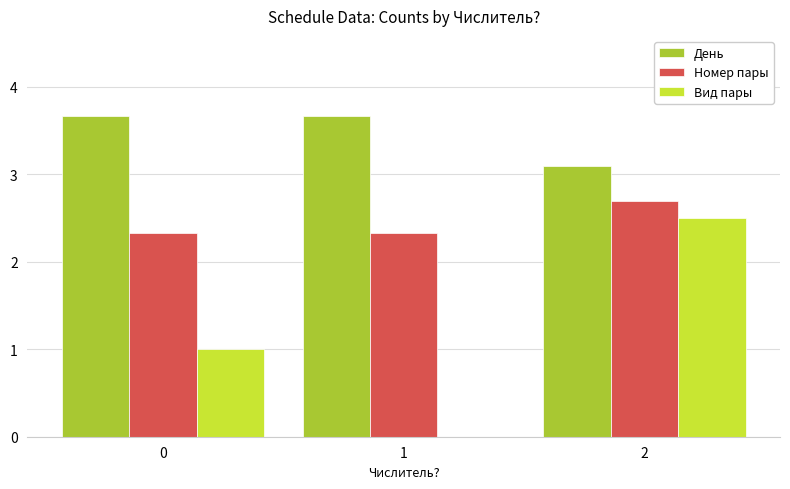

How many День values are between 3 and 4?

3